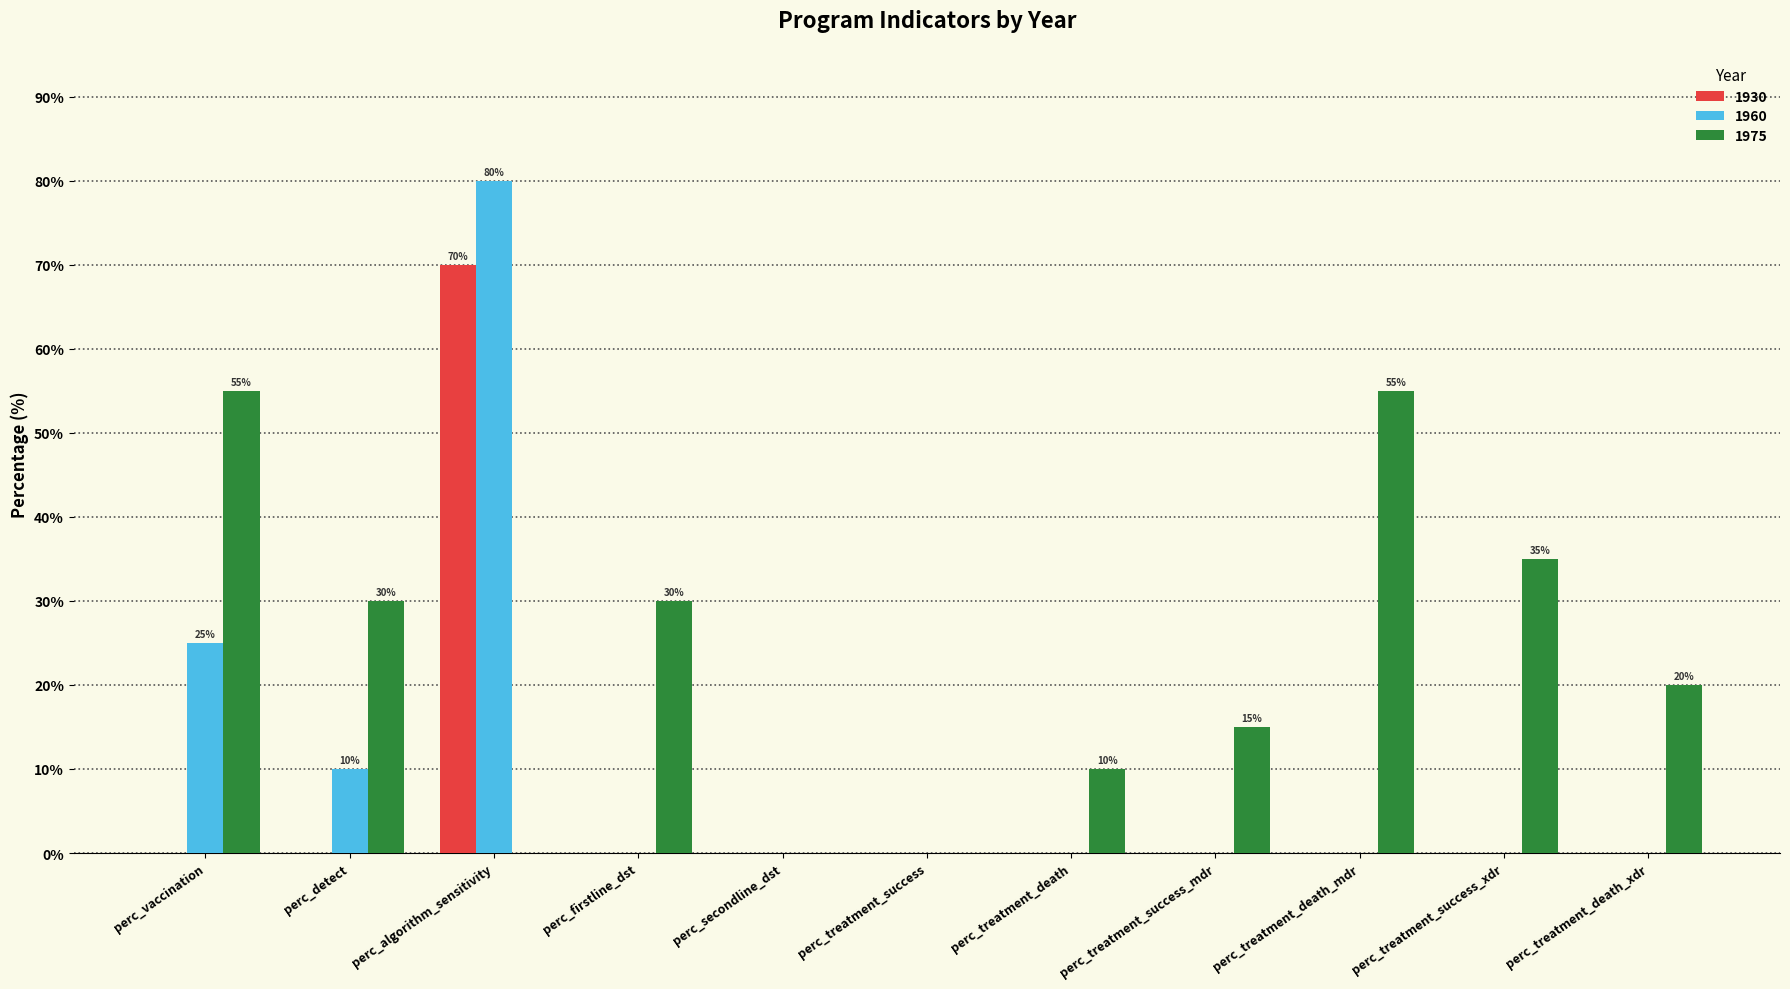

Reading right to left, what are all the values shown in this chart?

1930: 0	0	0	0	0	0	0	0	70	0	0
1960: 0	0	0	0	0	0	0	0	80	10	25
1975: 20	35	55	15	10	0	0	30	0	30	55